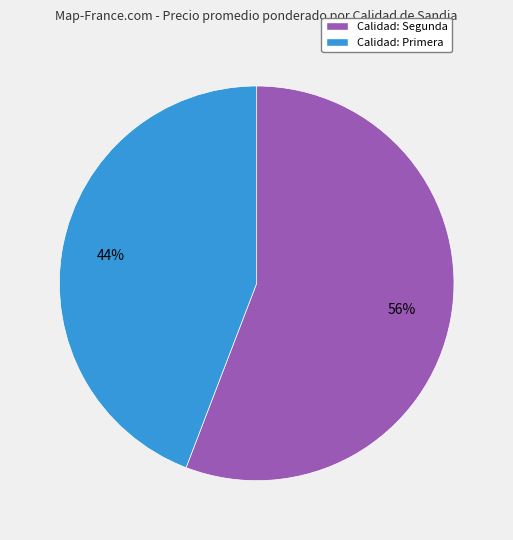

To the nearest percent, what percentage of the pie is Calidad: Primera?

44%